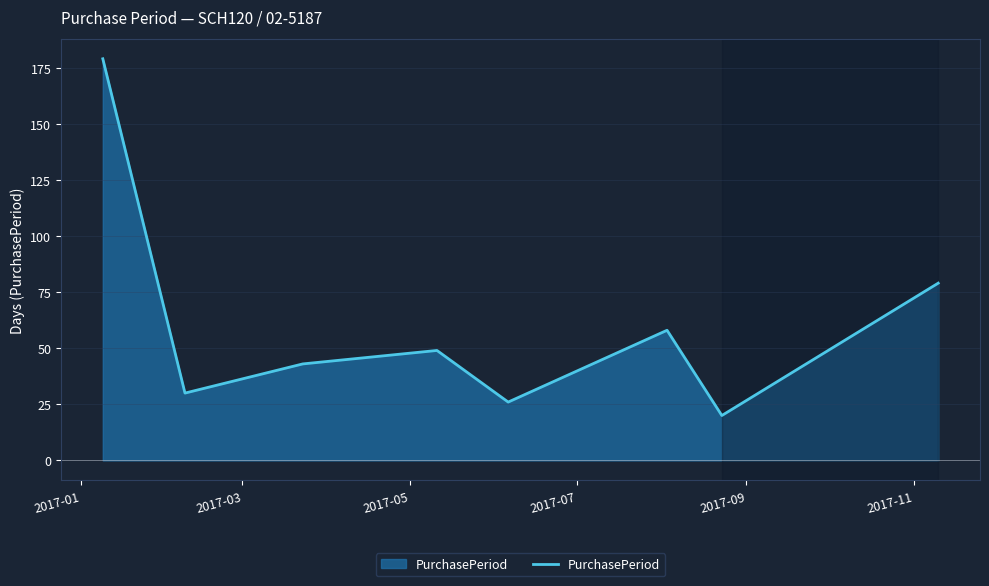

How many interior local valleys (lower than both neighbors) does the data have?

3